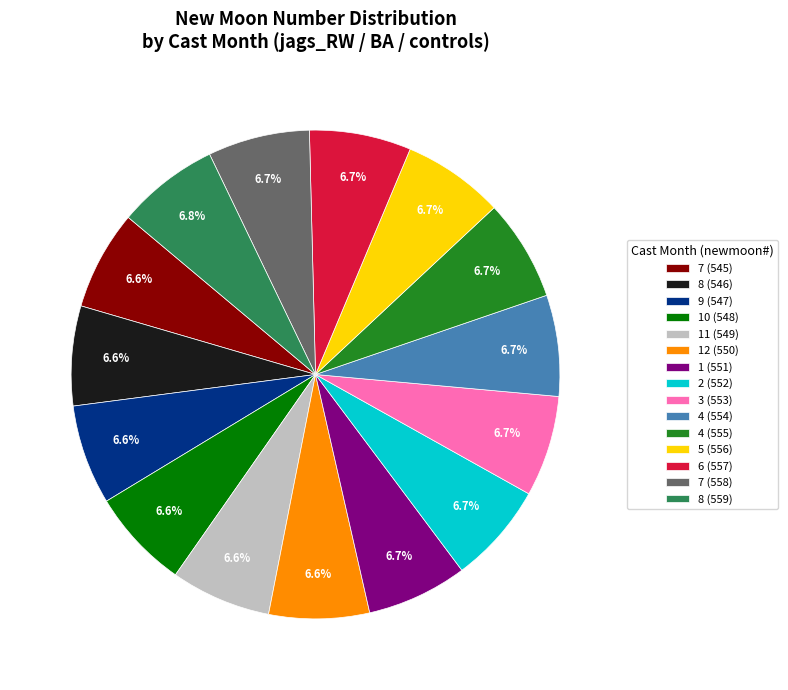

Is it true that 8 (559) is 7% of the pie?

True